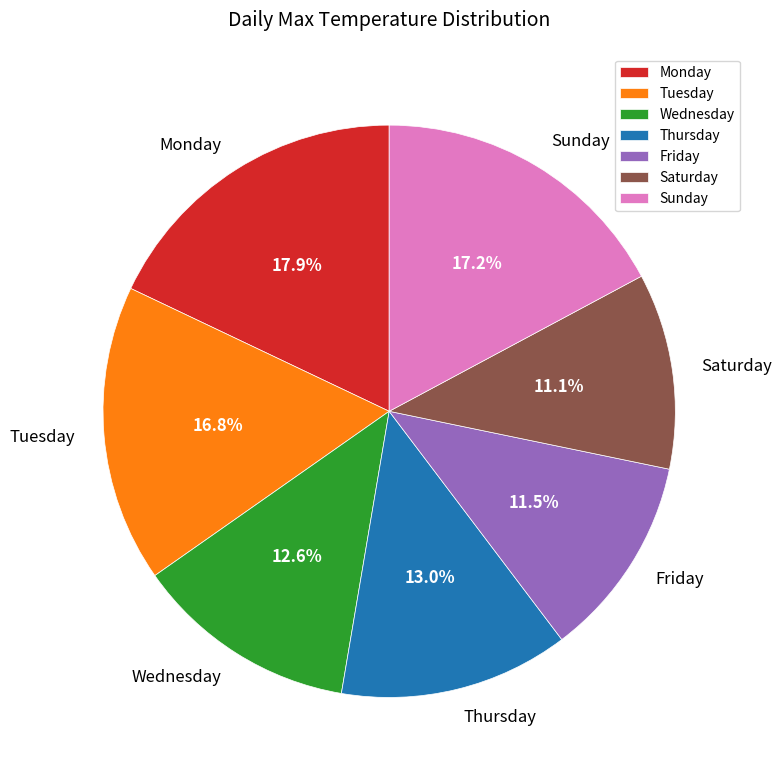

Combined, what portion of the pie is Monday and Thursday?

30.9%